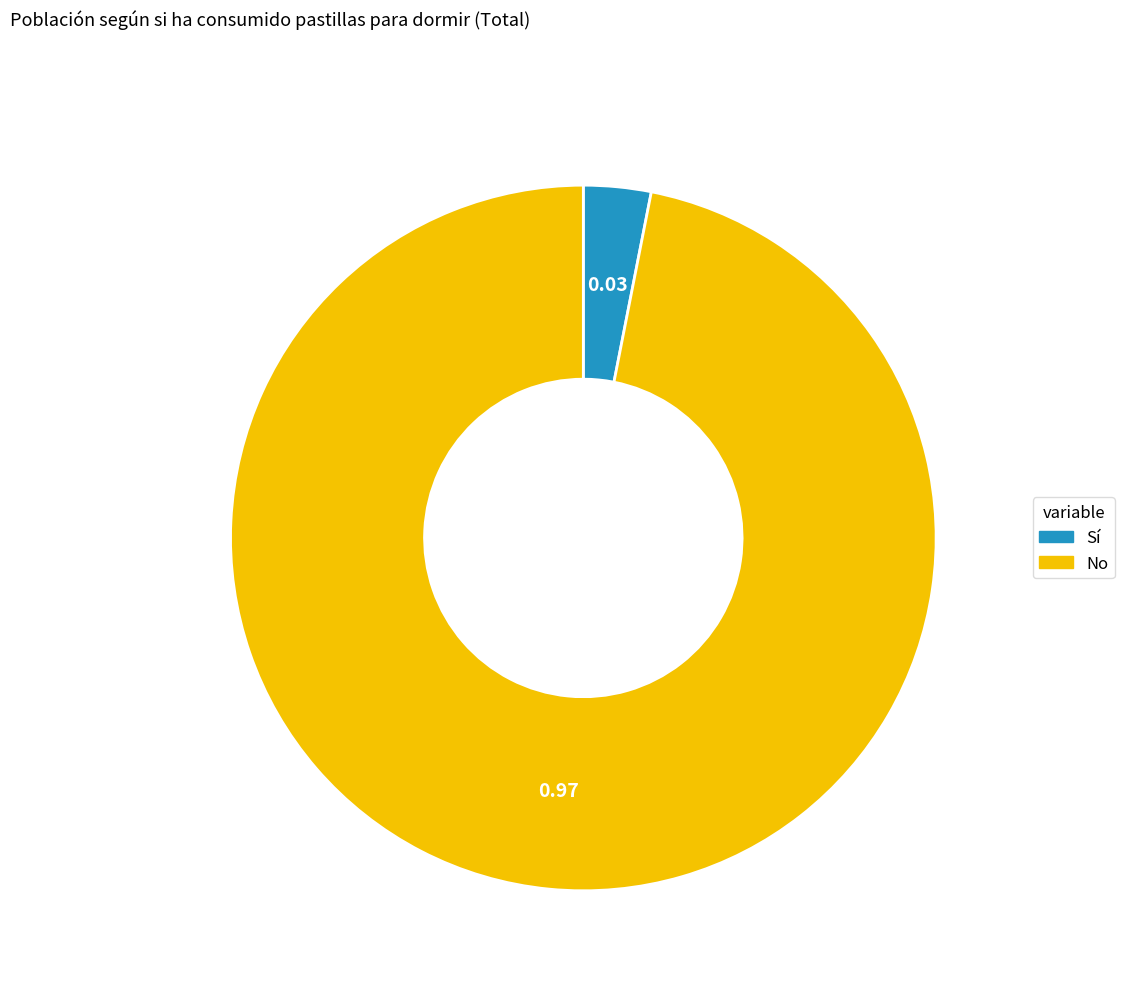

Does Sí account for over 50% of the chart?

No